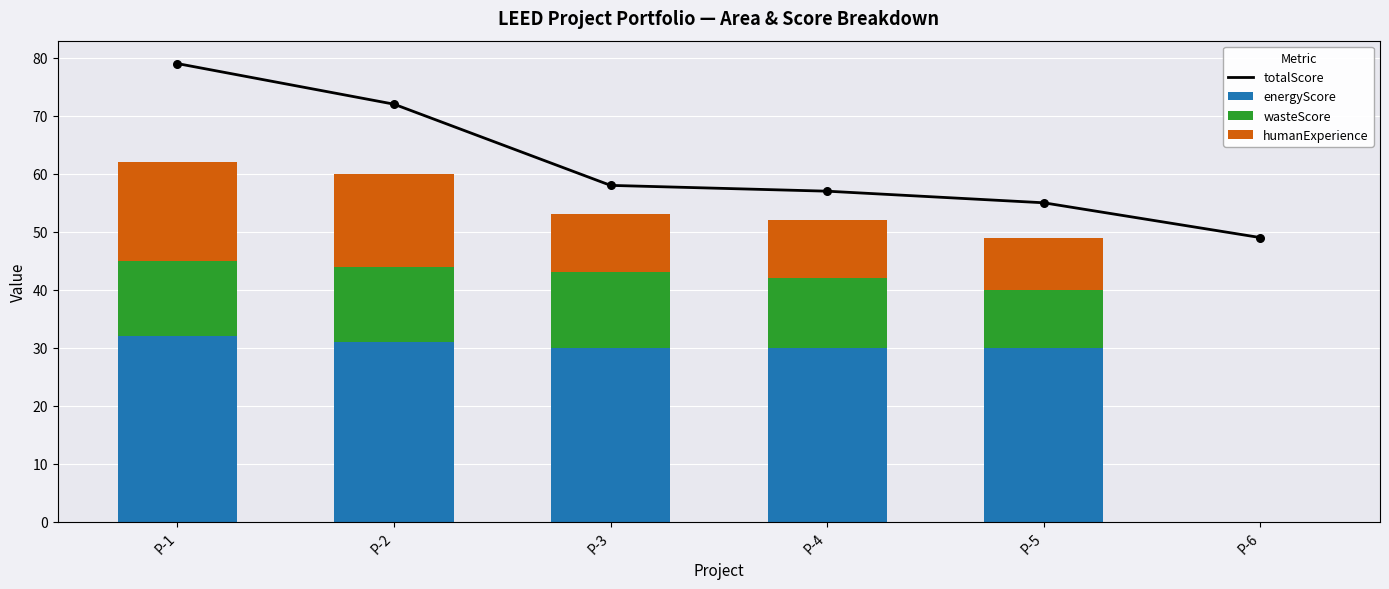

What is the total value across all series at P-3?

111